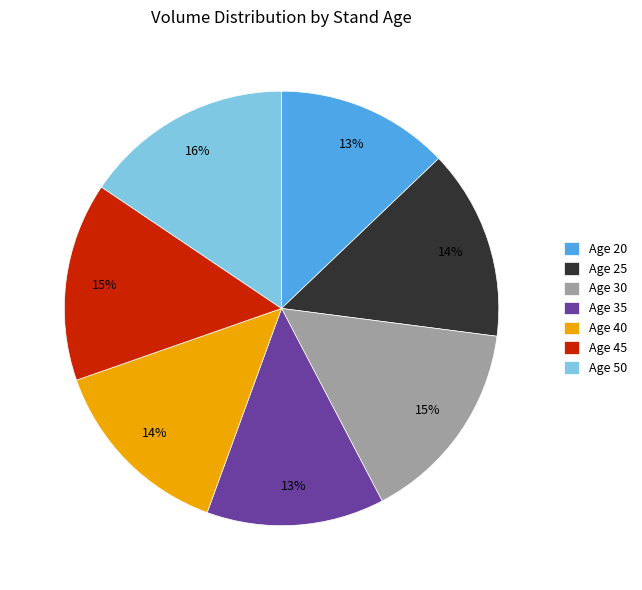

Between Age 45 and Age 50, which is larger?

Age 50